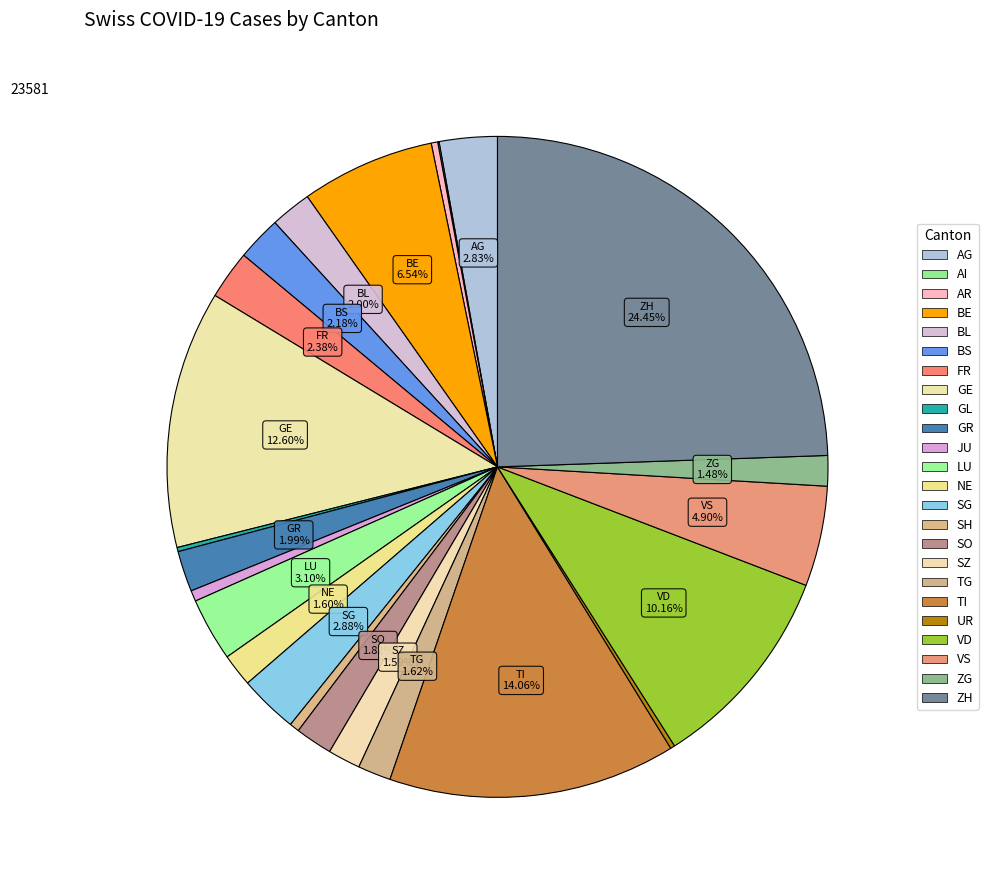

To the nearest percent, what is the difference between the largest and smallest slice percentages?

24%